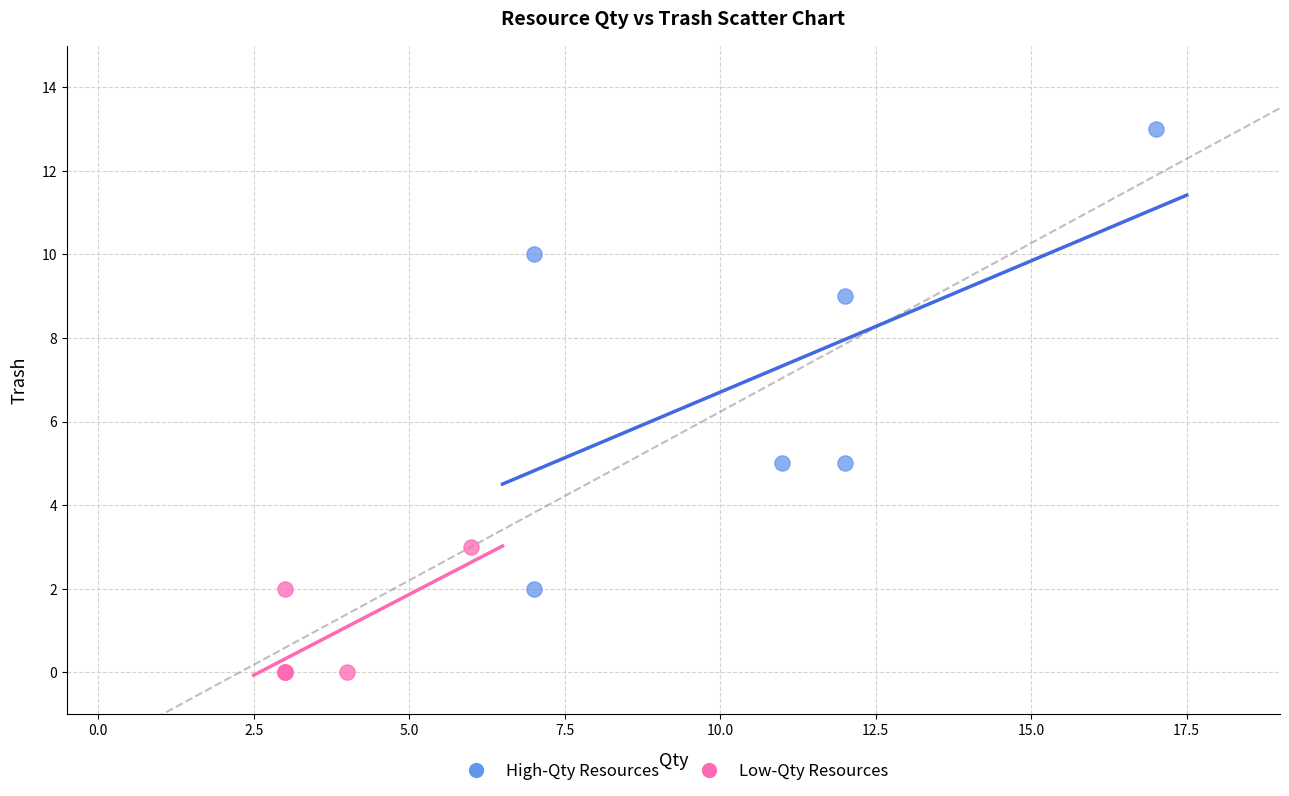

Which series contains the lowest Y value?

Low-Qty Resources